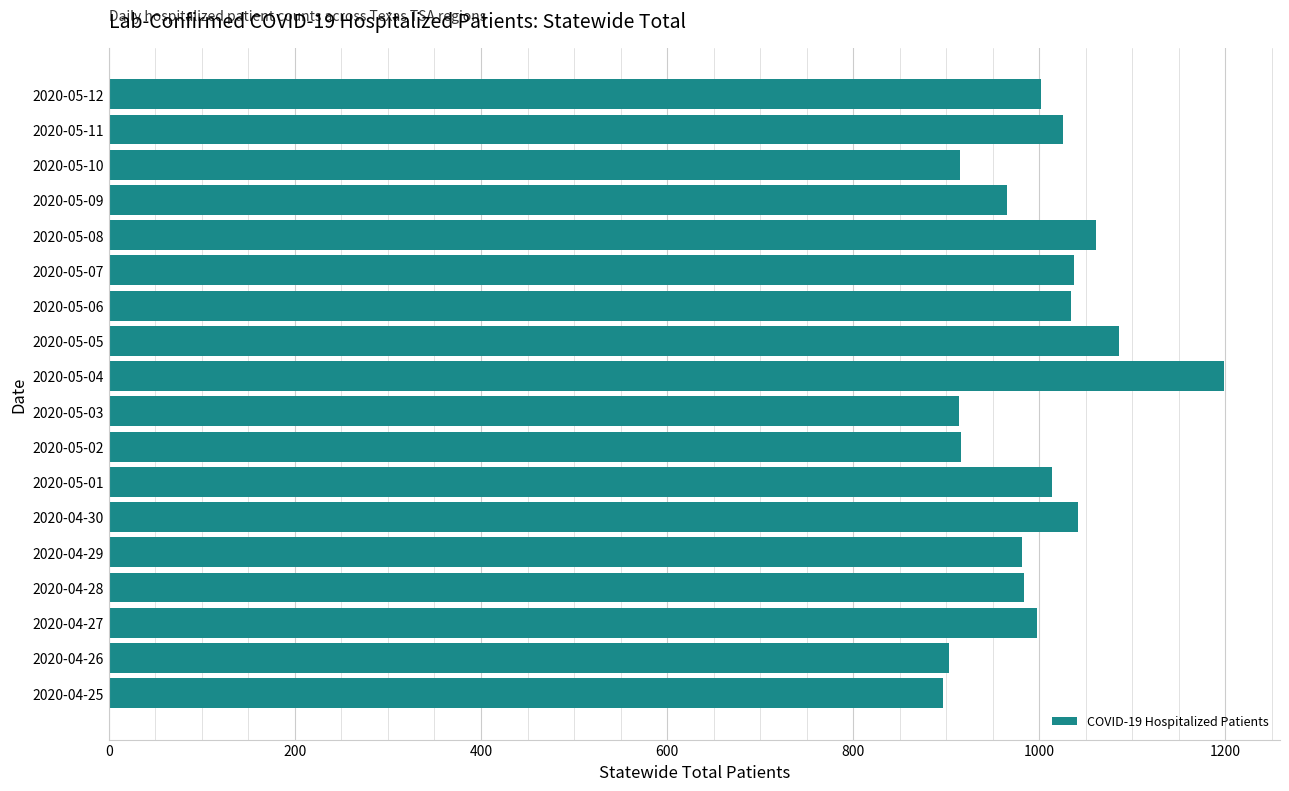

What is the maximum value shown in the chart?

1199